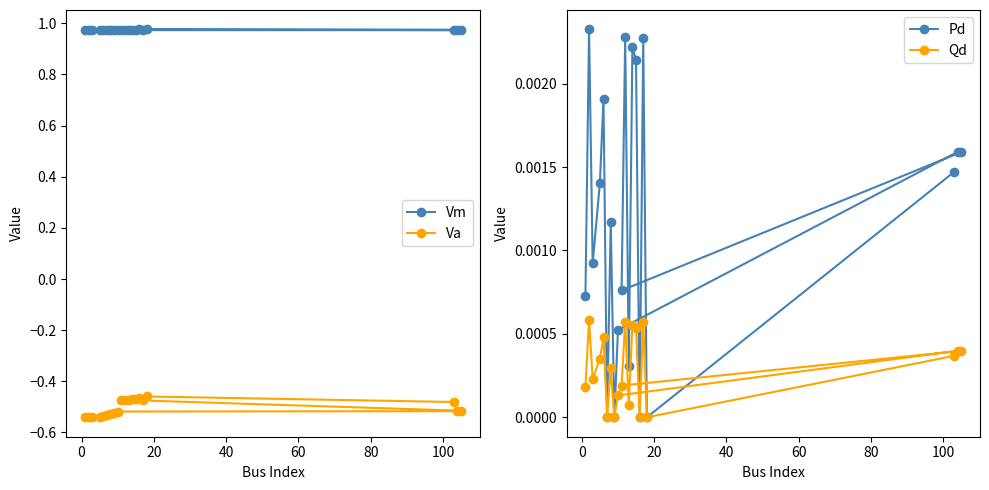

Count the Vm values in the range 0 to 1.

20